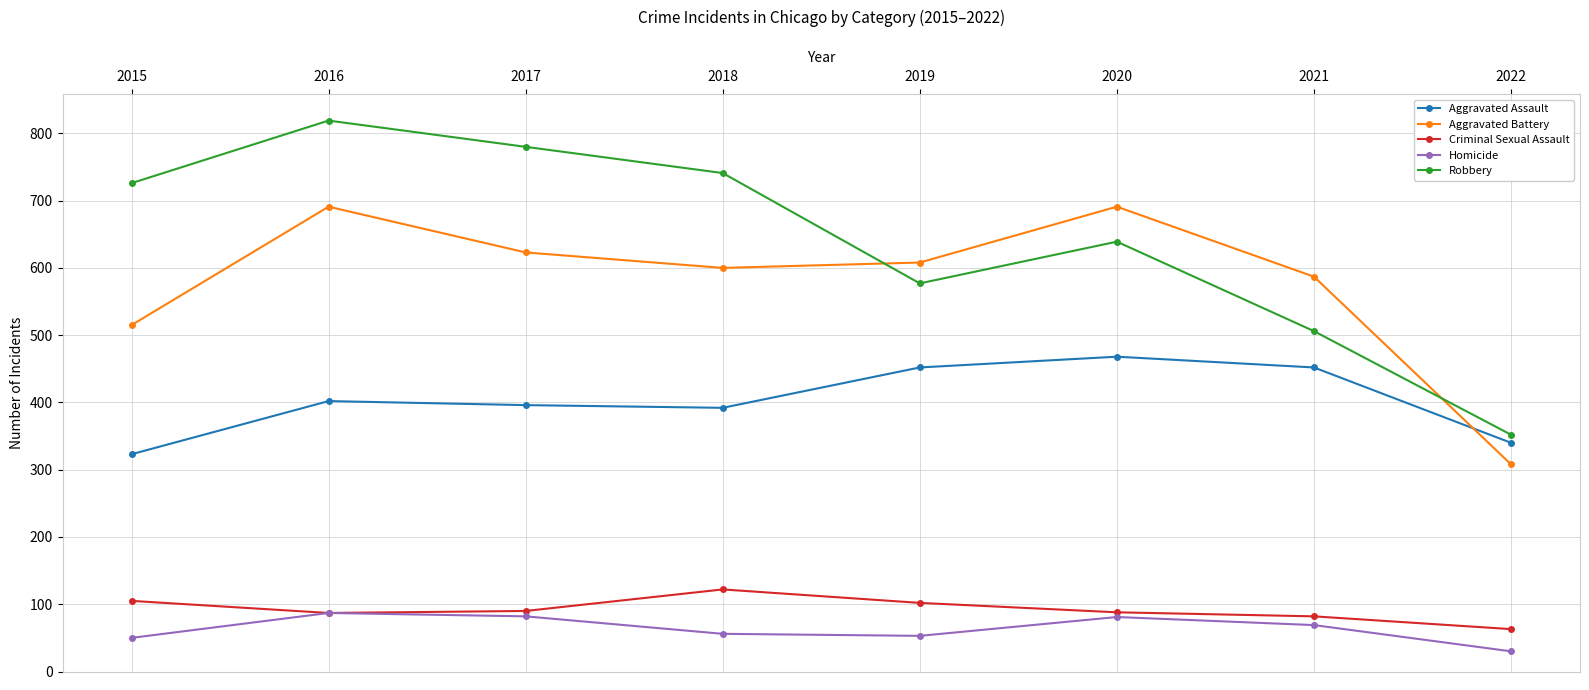

True or false: Aggravated Battery has more than 2 interior local peaks.

False